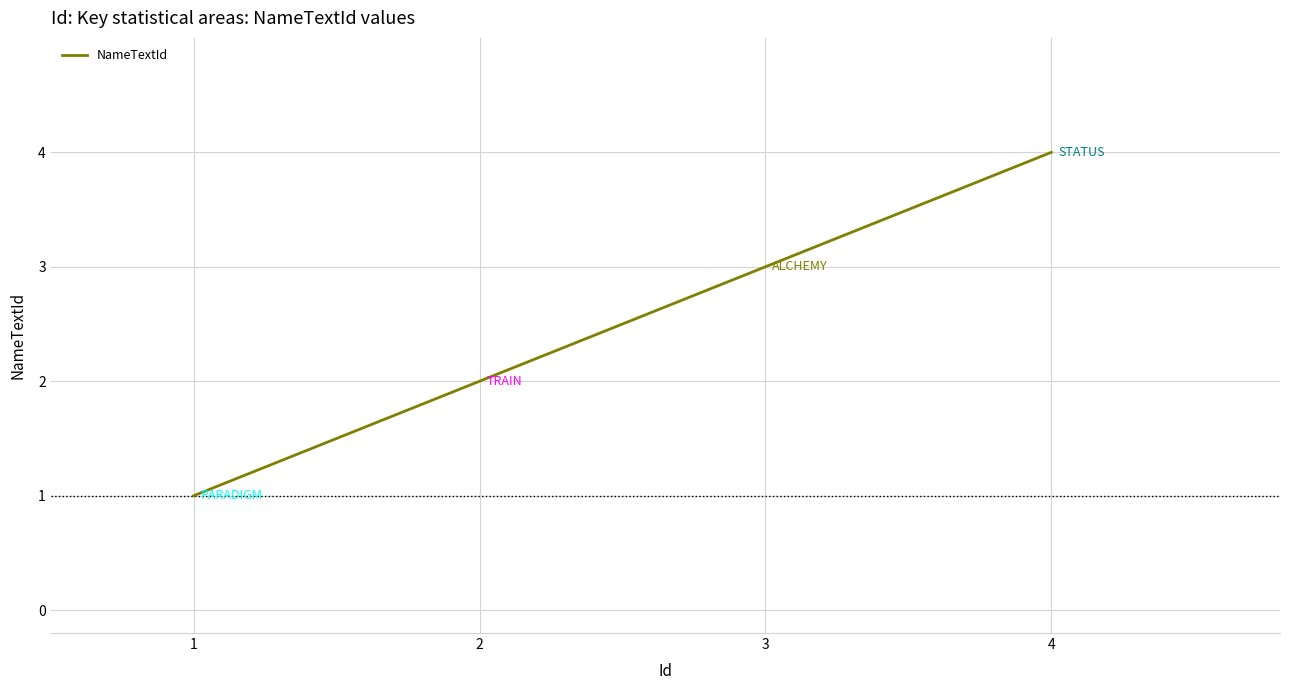

List the labels in order of value, smallest first.

1, 2, 3, 4